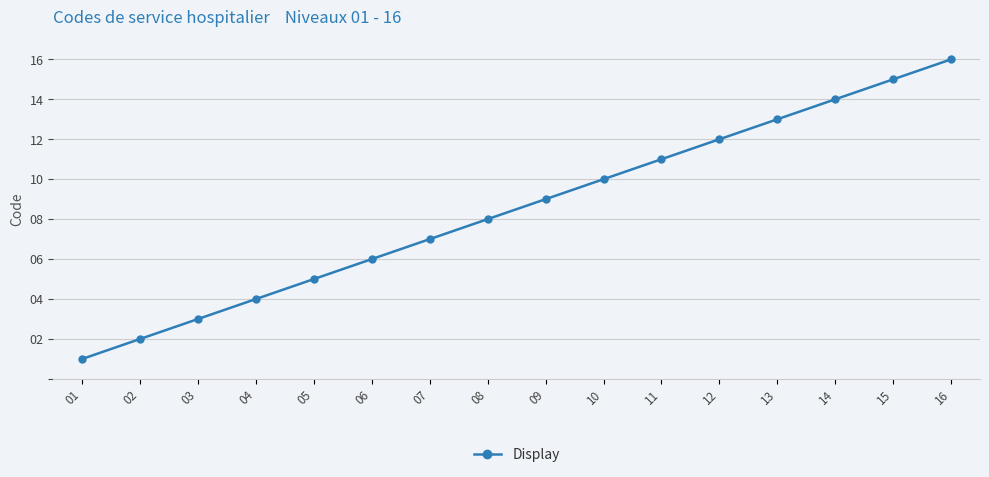

Reading left to right, extract all data points from this chart.

1	2	3	4	5	6	7	8	9	10	11	12	13	14	15	16